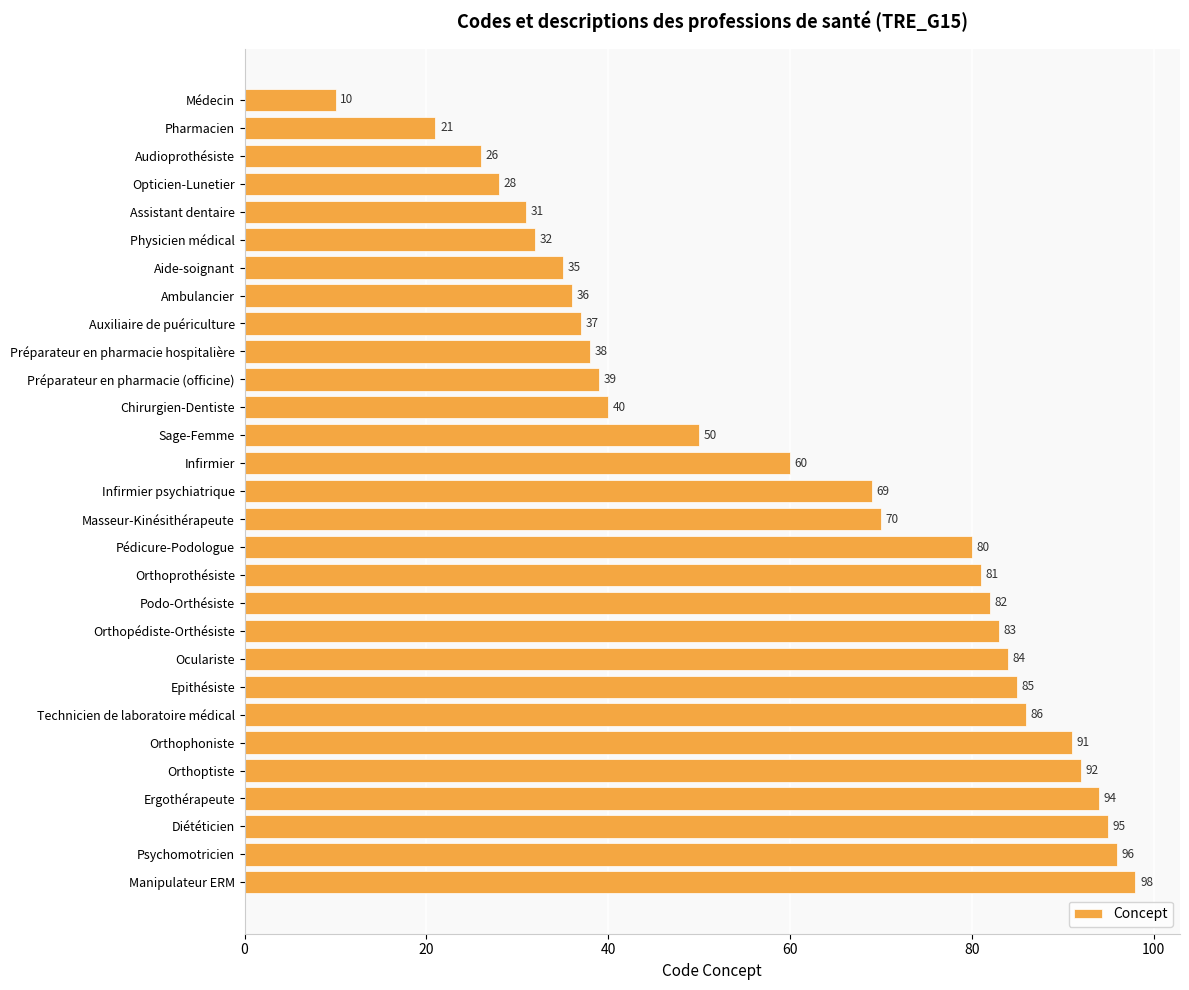

Does the chart contain stacked bars?

No